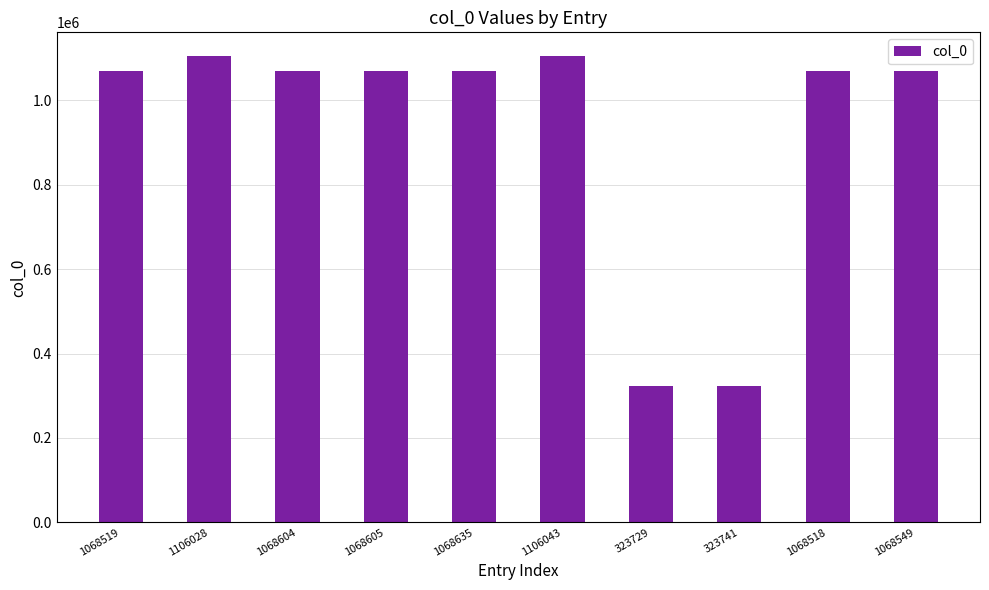

What is the difference between the maximum and second lowest values?

782302